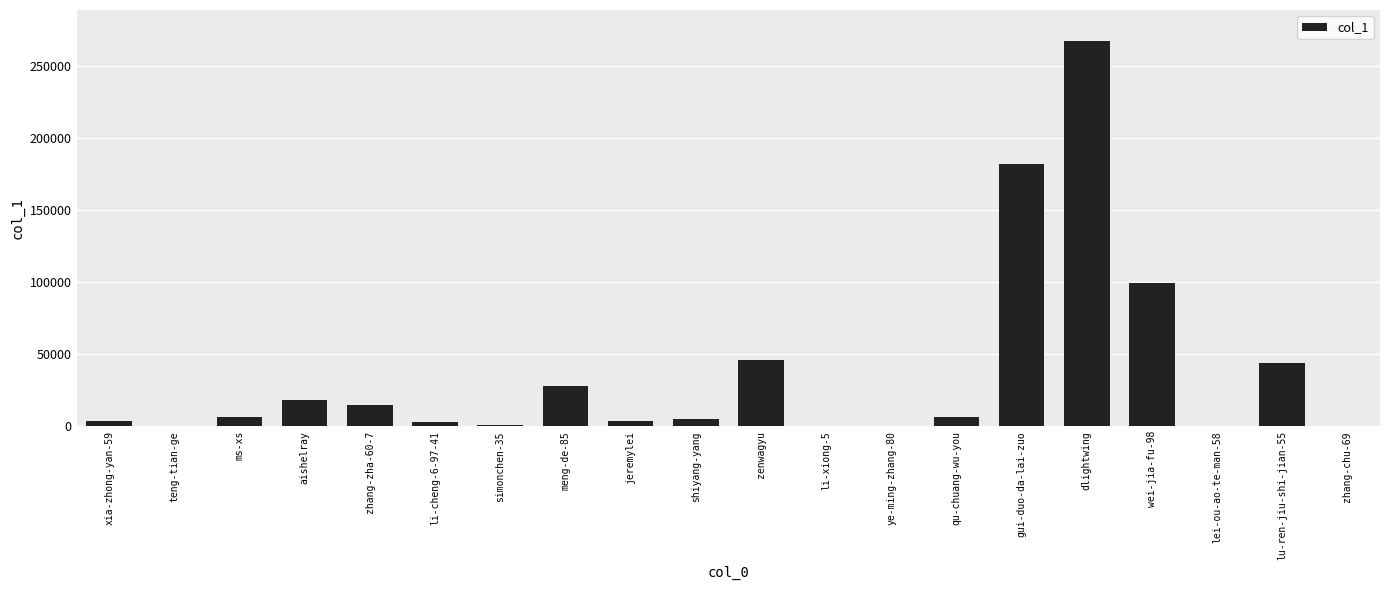

Which label corresponds to the largest value in the chart?

dlightwing